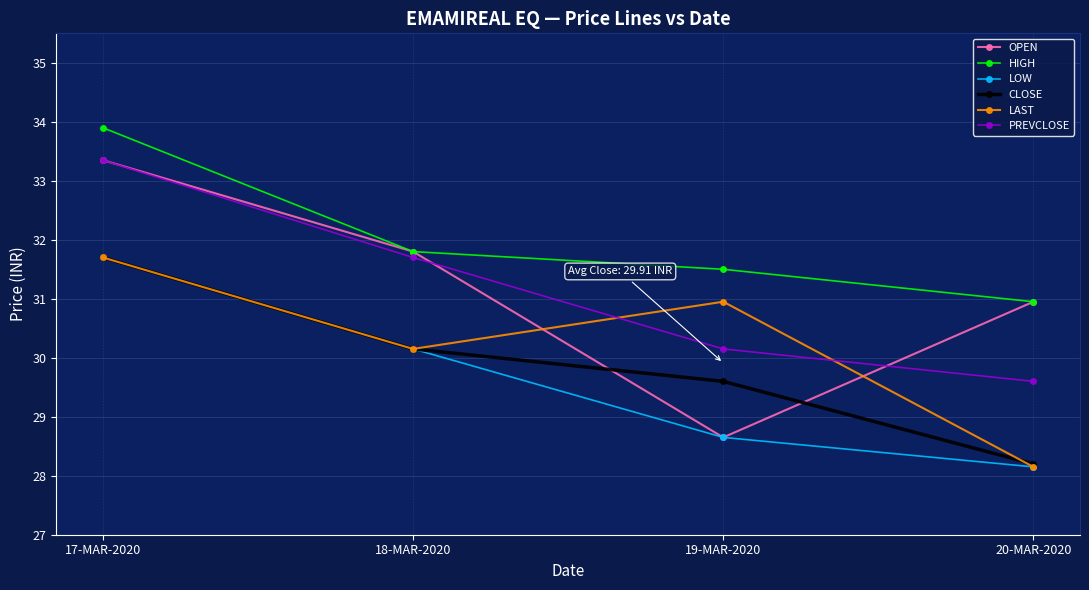

Which series changed the most between 17-MAR-2020 and 20-MAR-2020?

PREVCLOSE